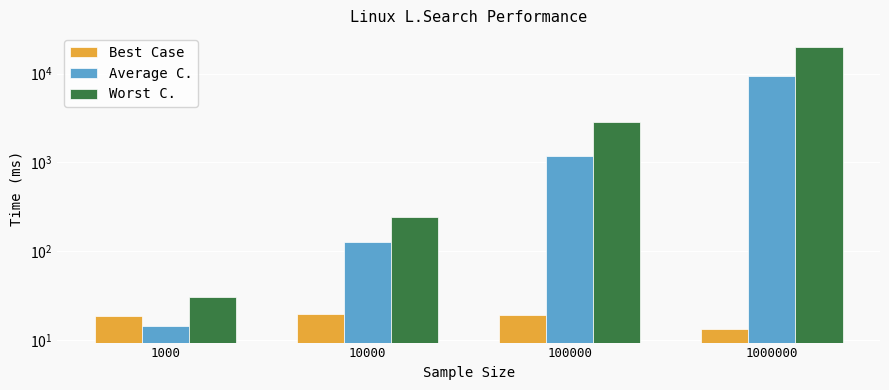

Which category has the lowest value in the Best Case series?

1000000